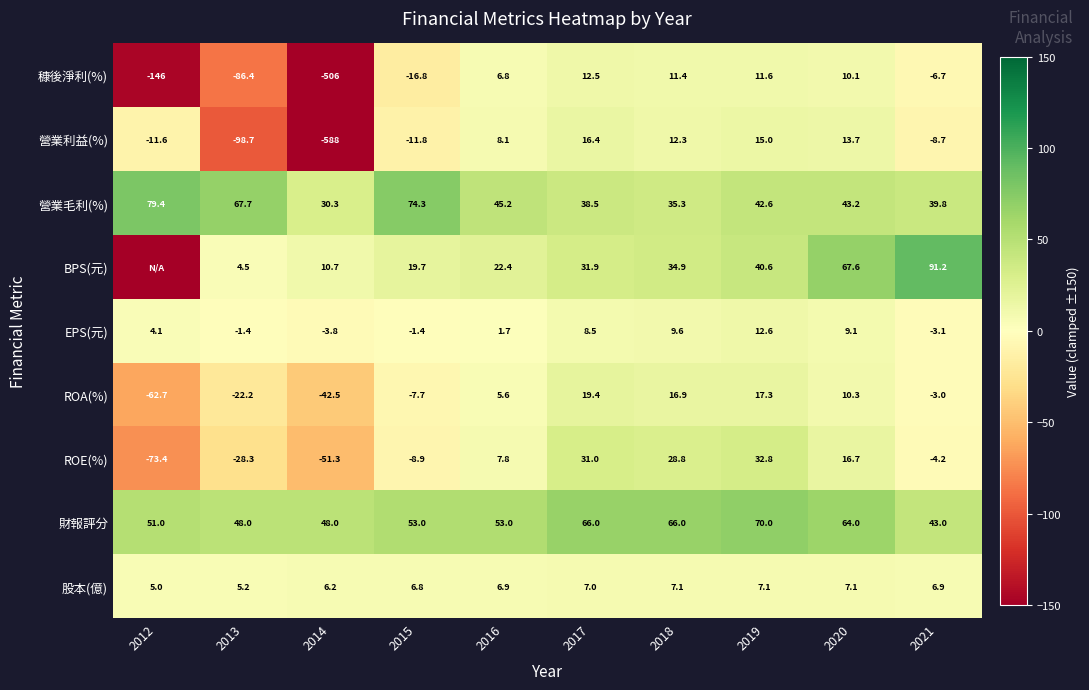

How many data points does each series have?

10